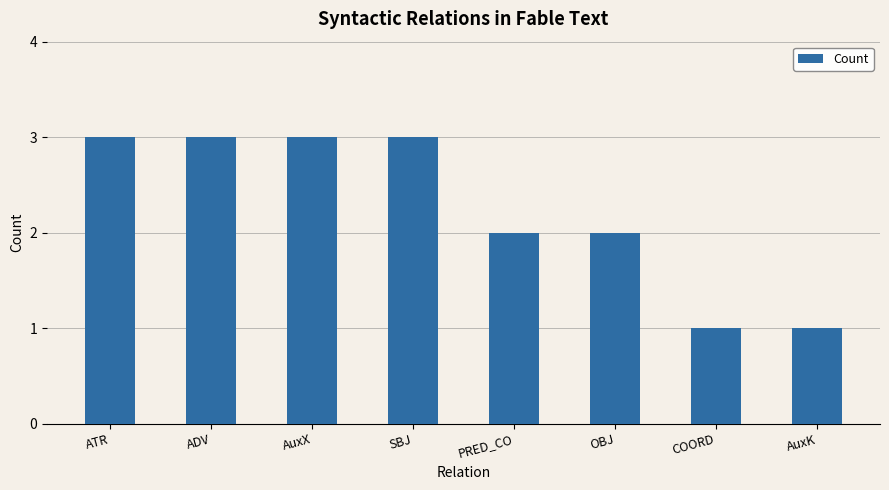

How many bars are there in total?

8